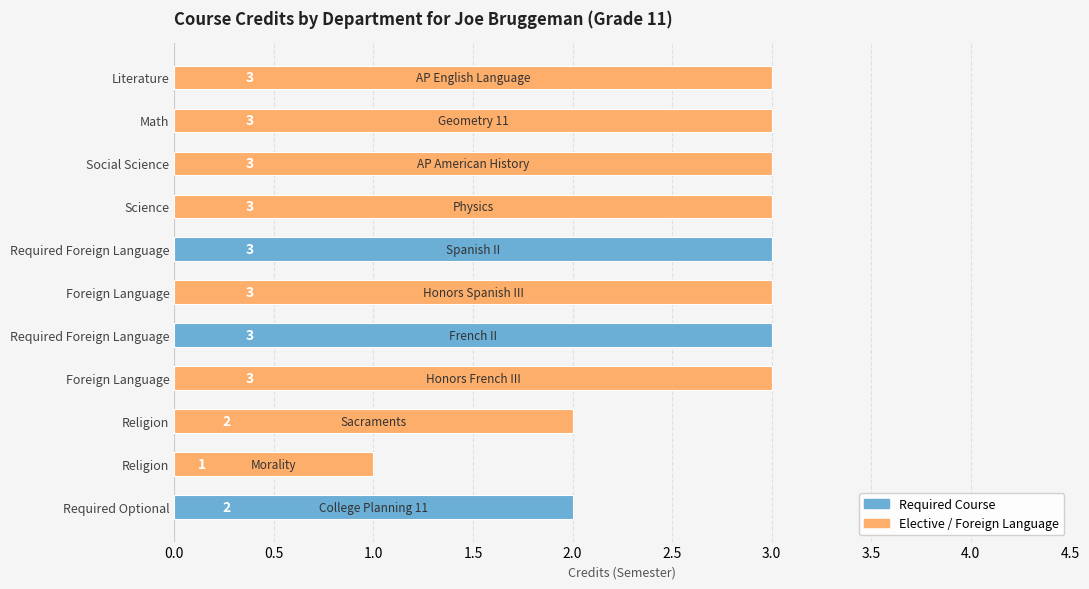

How many categories are shown in the chart?

11